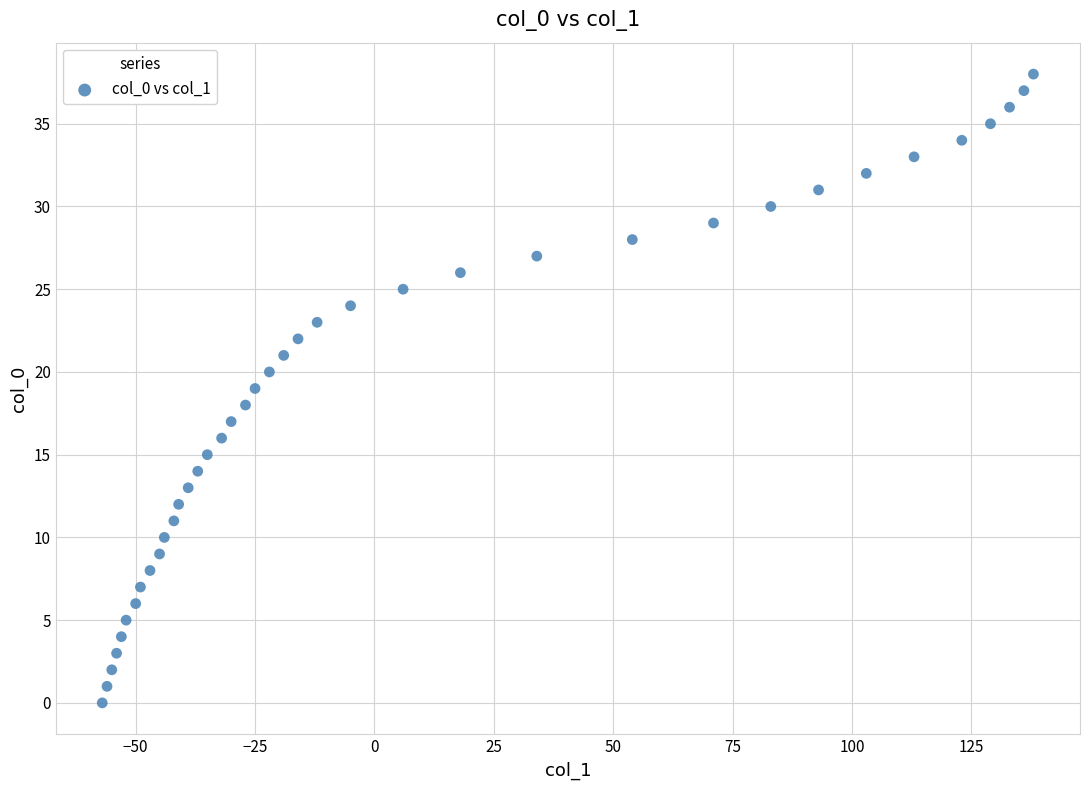

What is the range of Y values (max minus min)?

38